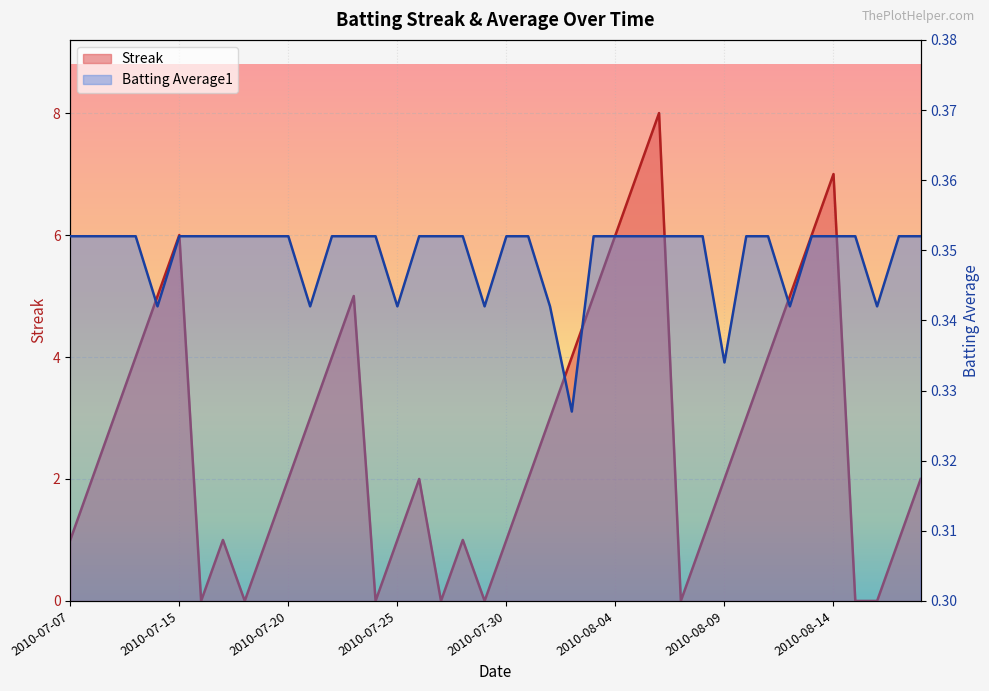

What is the sum of all Streak values?

108.0